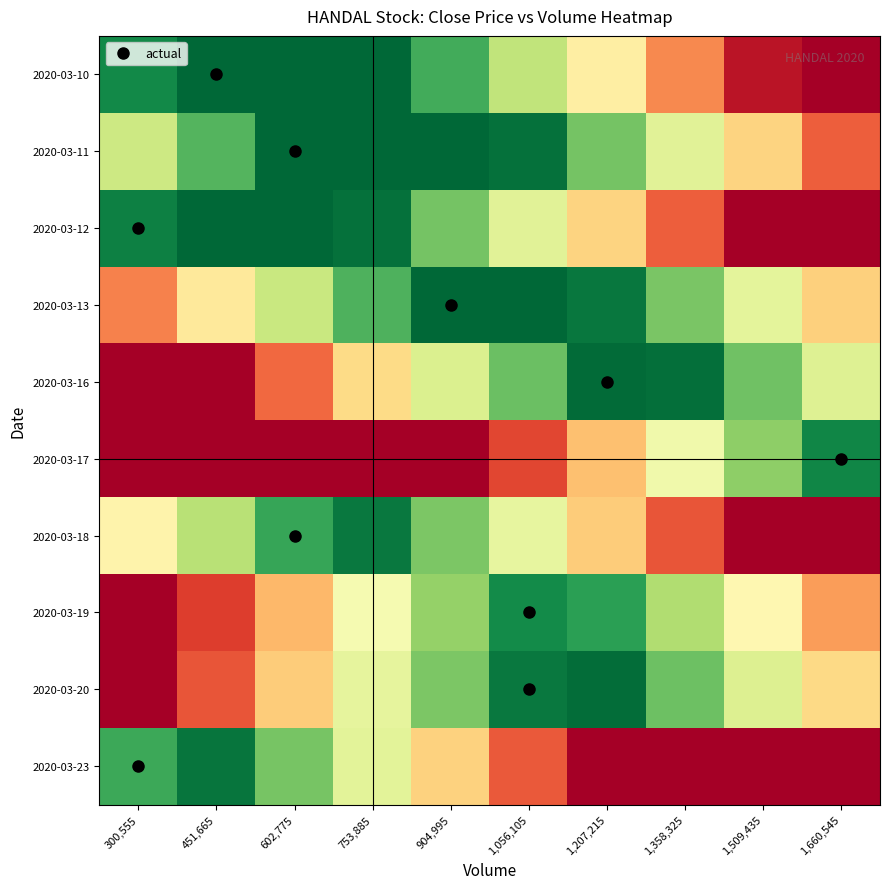

What is the maximum value shown in the chart?

1.0